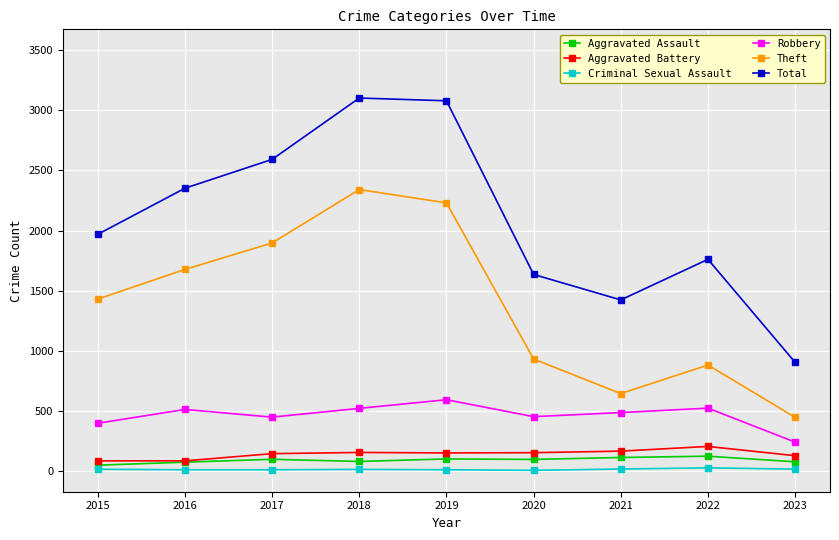

True or false: Aggravated Assault and Total intersect in this chart.

False